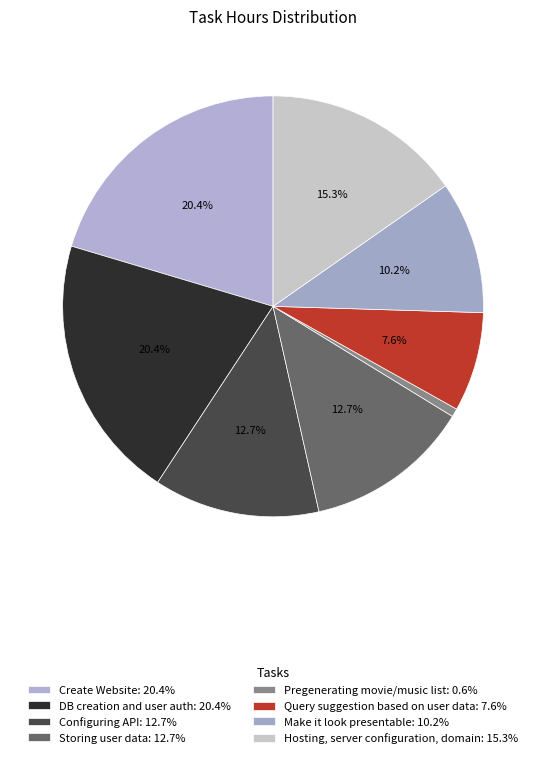

Which has a higher value, DB creation and user auth or Storing user data?

DB creation and user auth